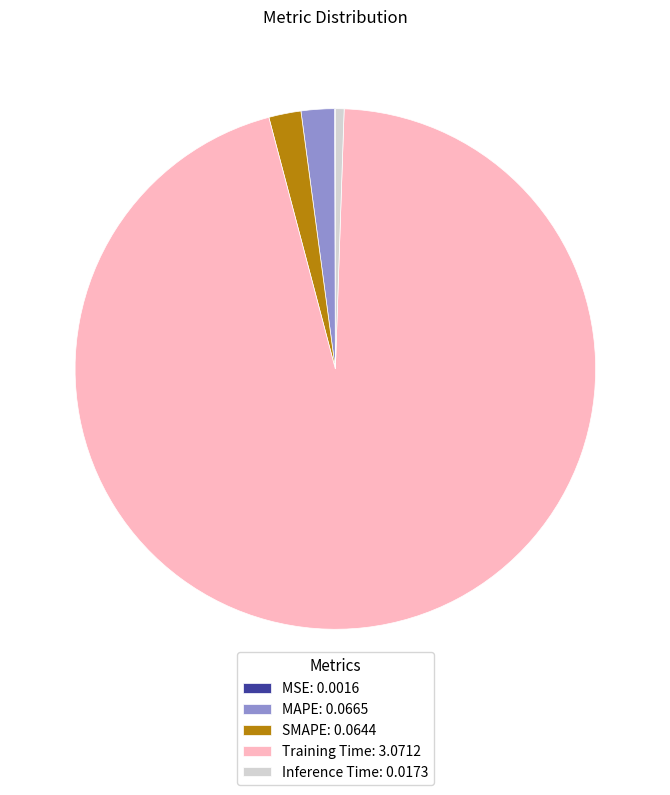

True or false: Inference Time accounts for 1% of the total.

True